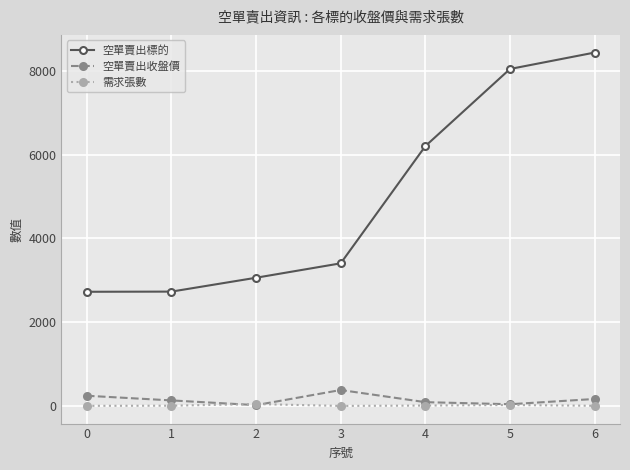

Is this an area chart (filled region under the line)?

No